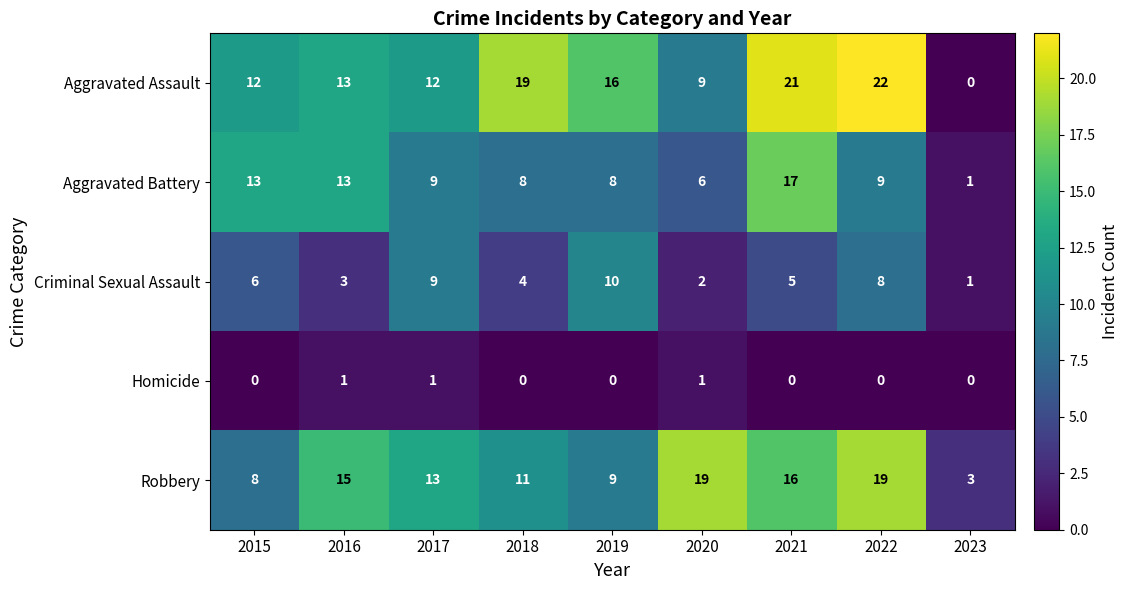

The value of Aggravated Assault at 2017 is 12. True or false?

True